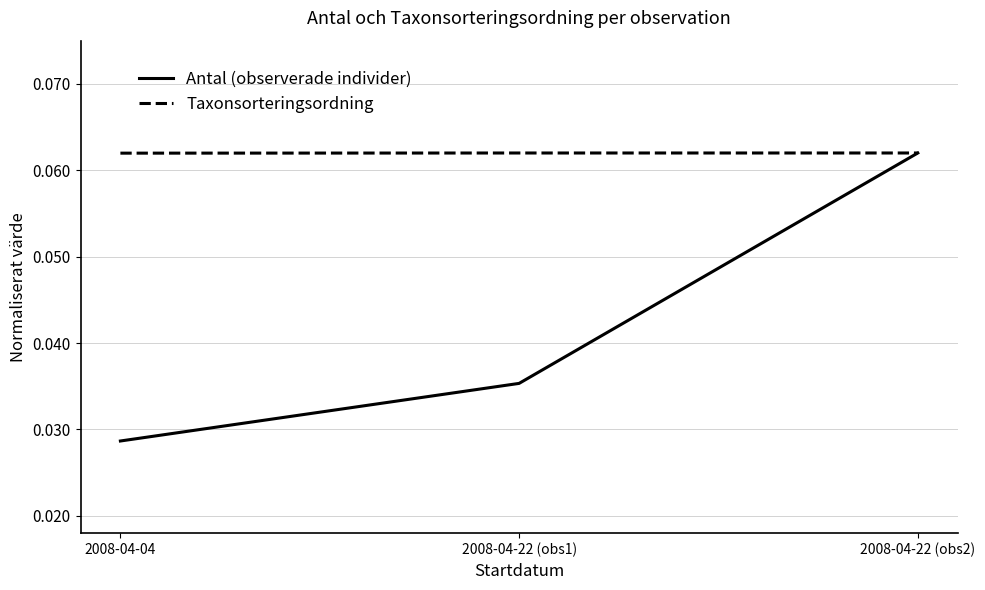

What position from the left is 2008-04-04?

1